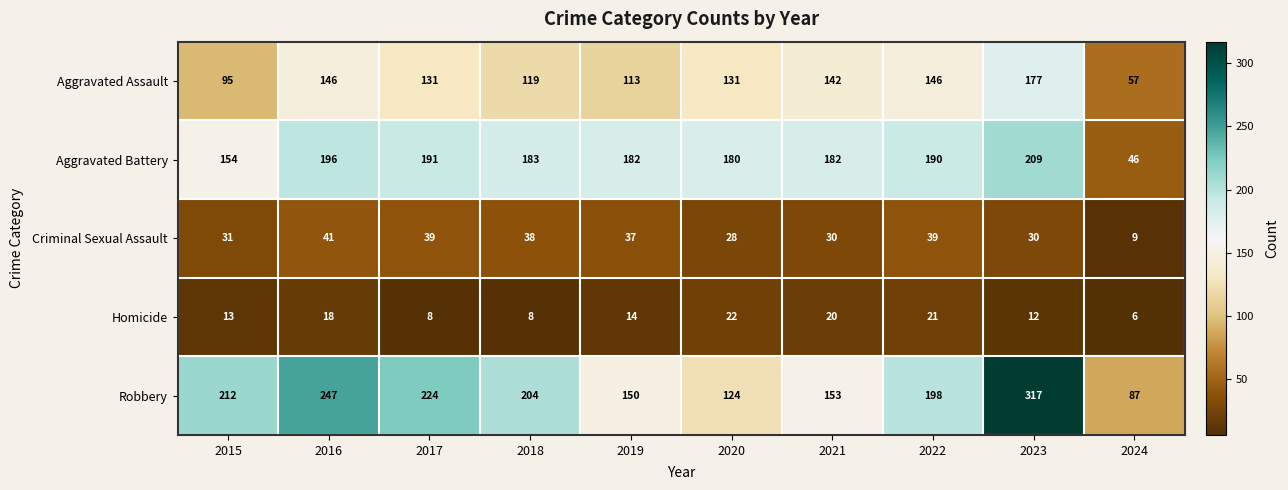

Which series has the widest spread of values?

Robbery